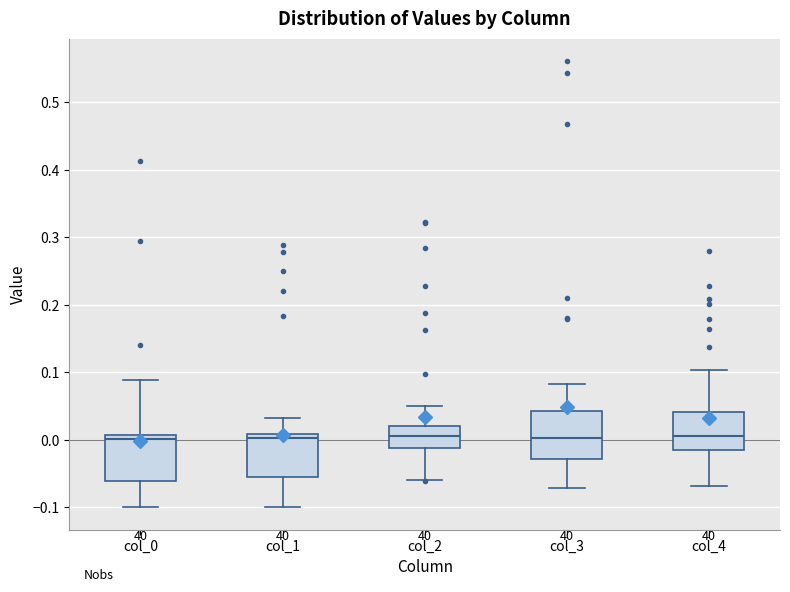

Reading left to right, read every box against the y-axis: the position of its median line, the range the box covers, and the ends of its whiskers. The values are not printed on the chart, so give them approximately, as read against the axis.

col_0: median 0.00, box -0.06 to 0.01, whiskers -0.10 to 0.09
col_1: median 0.00, box -0.06 to 0.01, whiskers -0.10 to 0.03
col_2: median 0.01, box -0.01 to 0.02, whiskers -0.06 to 0.05
col_3: median 0.00, box -0.03 to 0.04, whiskers -0.07 to 0.08
col_4: median 0.01, box -0.02 to 0.04, whiskers -0.07 to 0.10